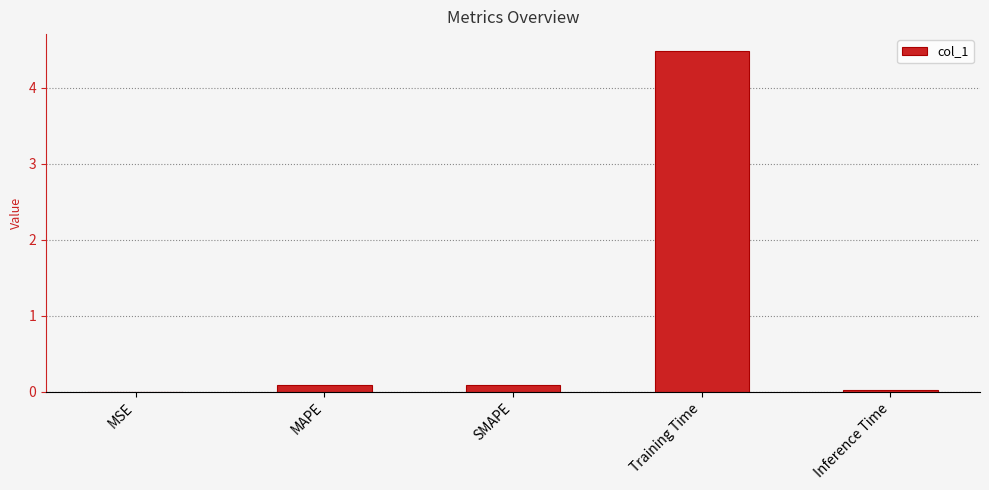

Is it true that the value at SMAPE is 0.1?

True